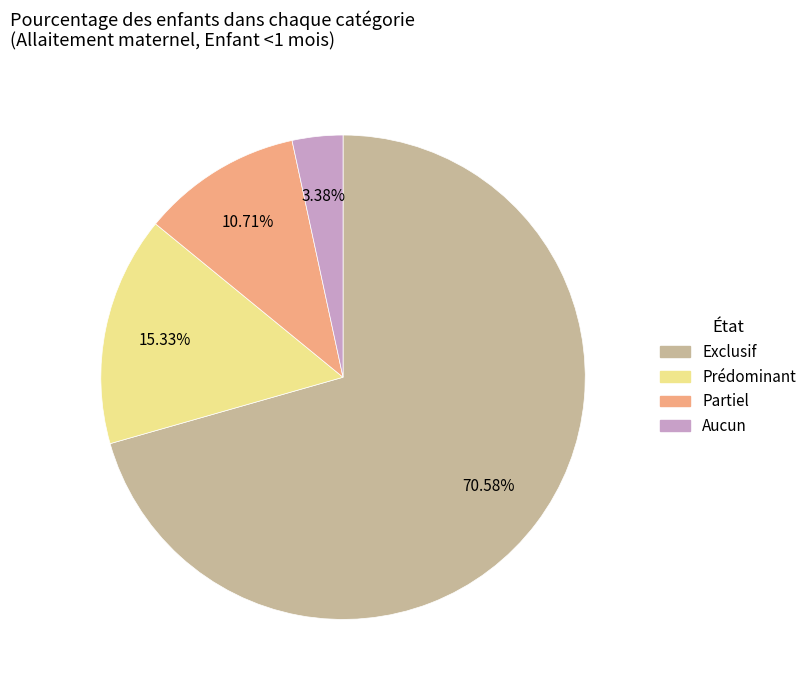

Is it true that Exclusif is 79% of the pie?

False